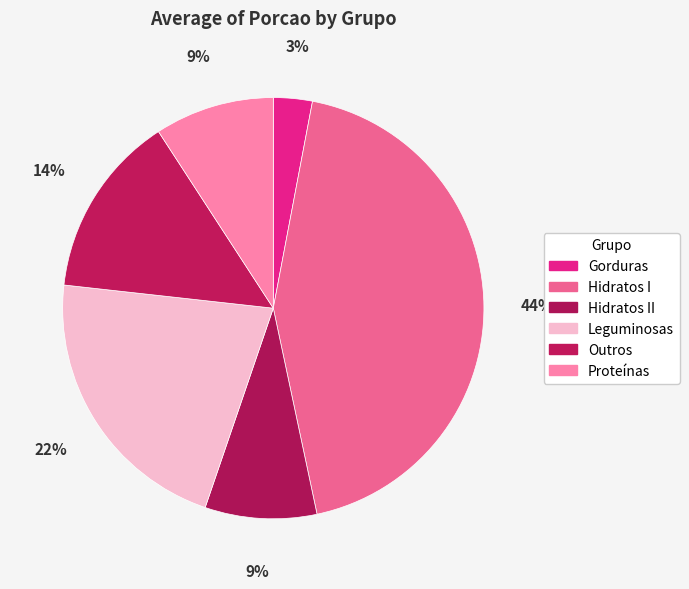

How many slices are in this pie chart?

6